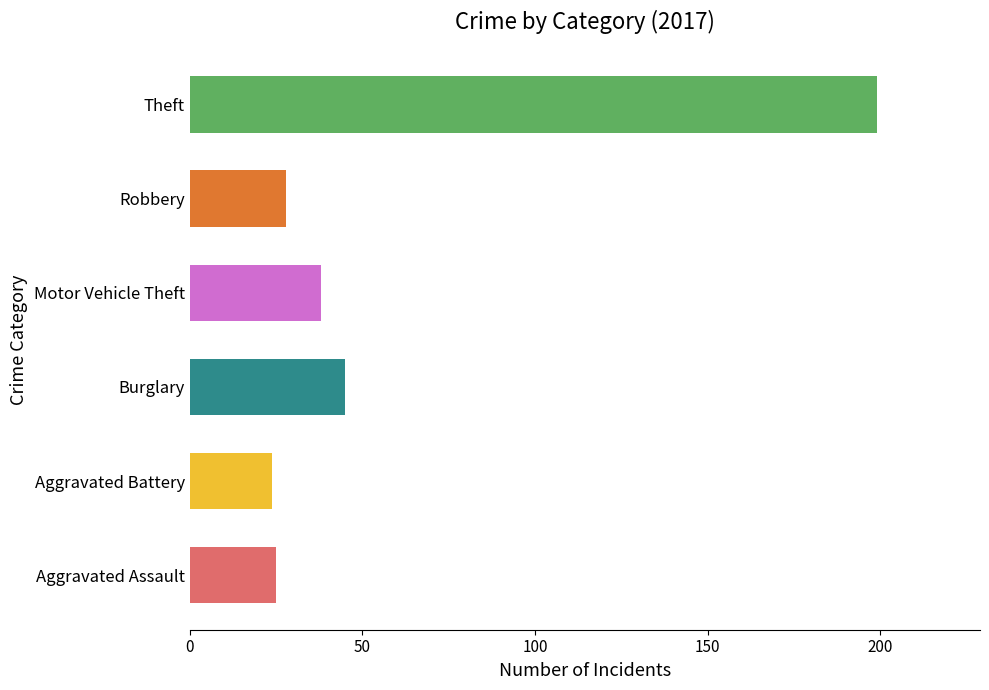

Does the chart contain any negative values?

No